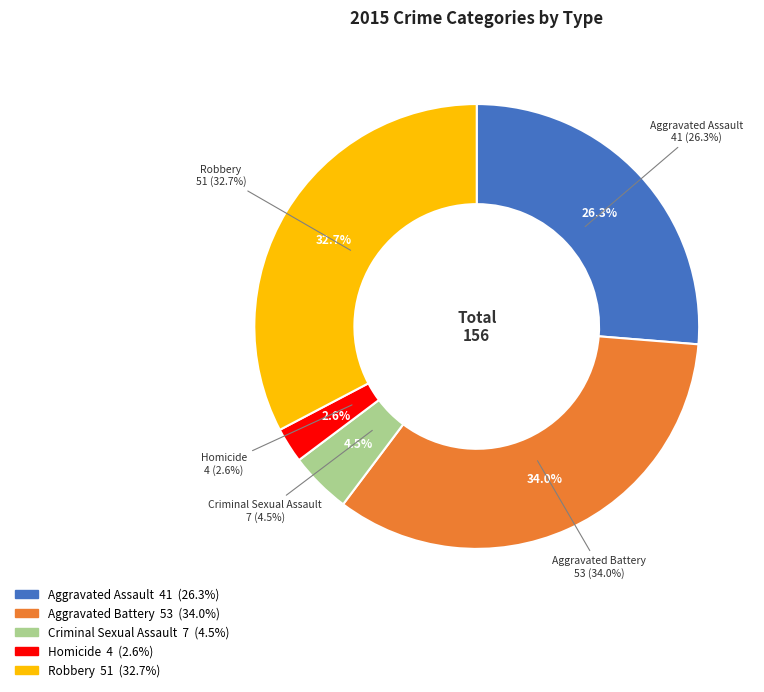

Rank the categories by value from highest to lowest.

Aggravated Battery, Robbery, Aggravated Assault, Criminal Sexual Assault, Homicide